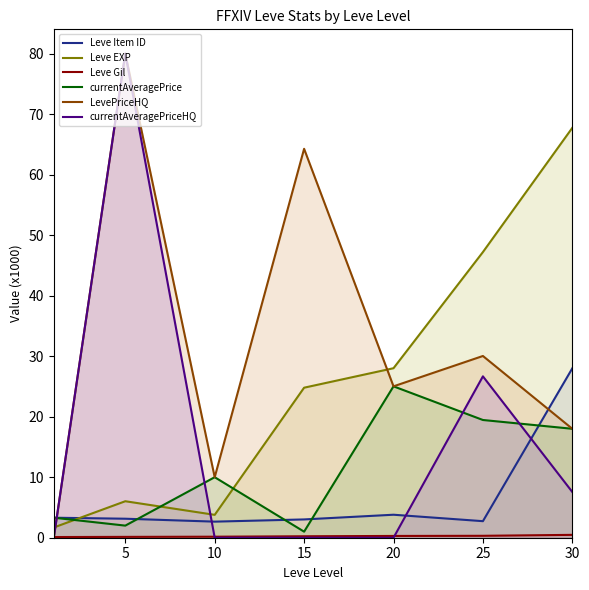

The value of currentAveragePrice at 30 is 8.8. True or false?

False